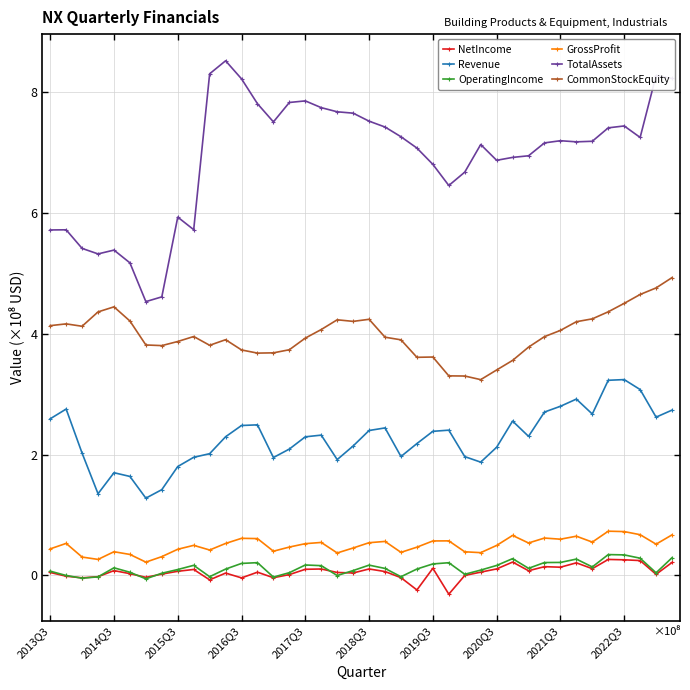

Which series has the largest total across all categories?

TotalAssets